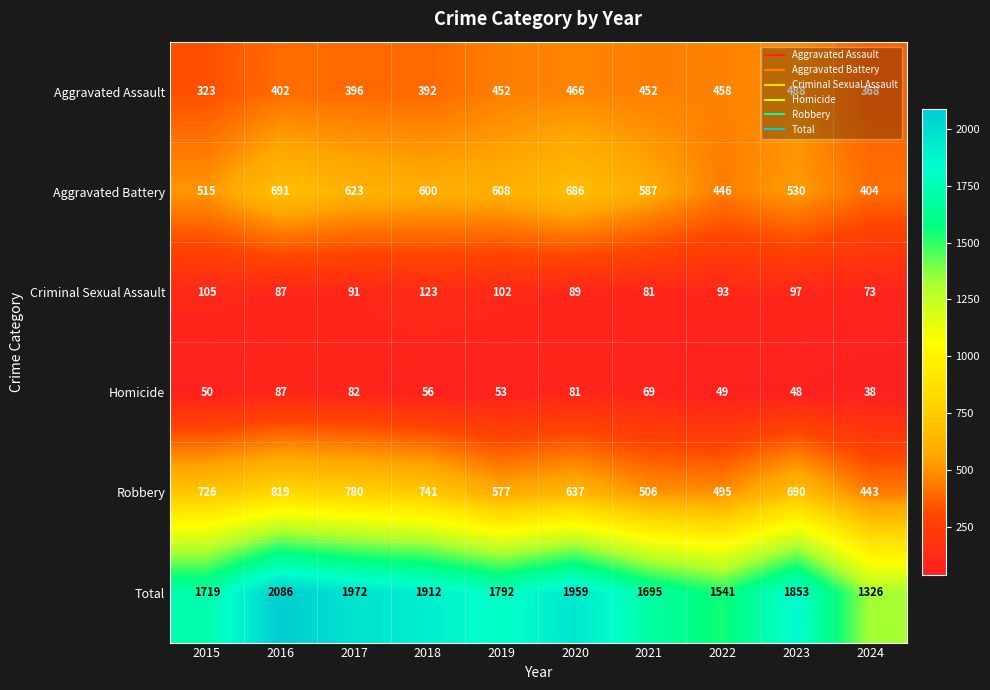

The value of Total at 2015 is 1719. True or false?

True